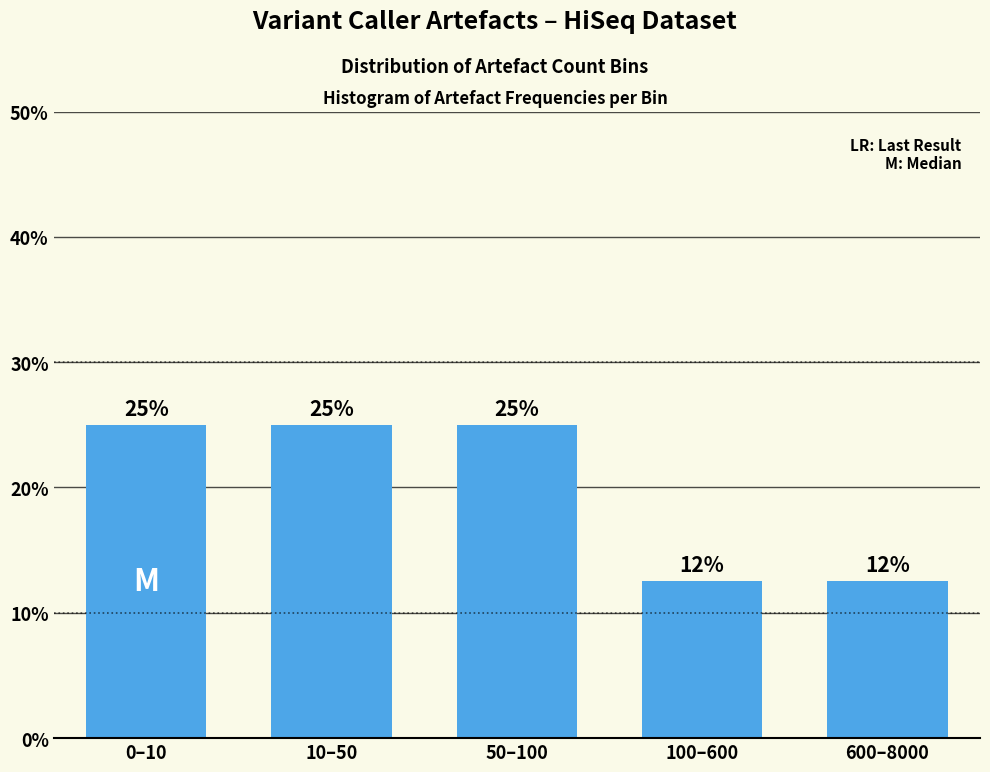

What is the smallest value displayed?

12.5